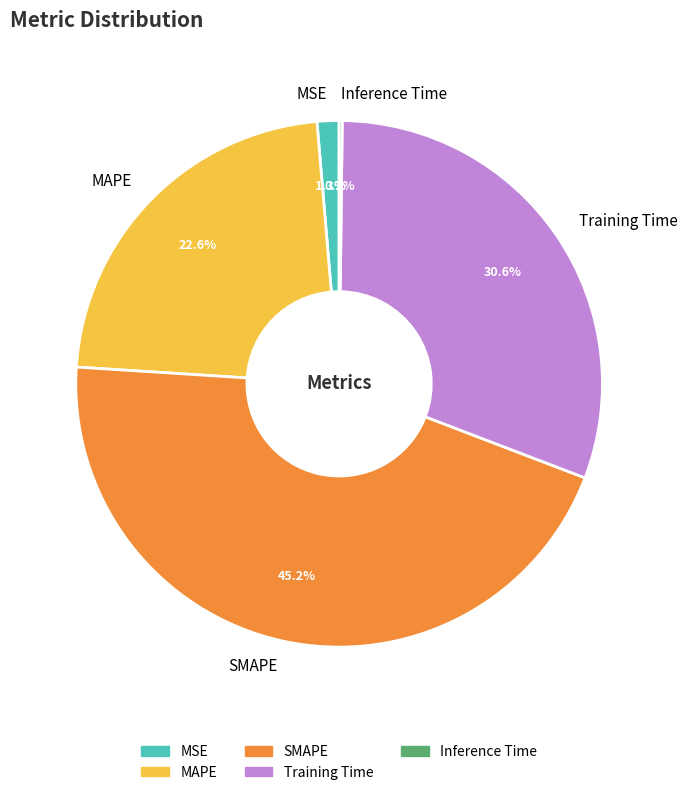

Which category has the biggest portion of the pie?

SMAPE